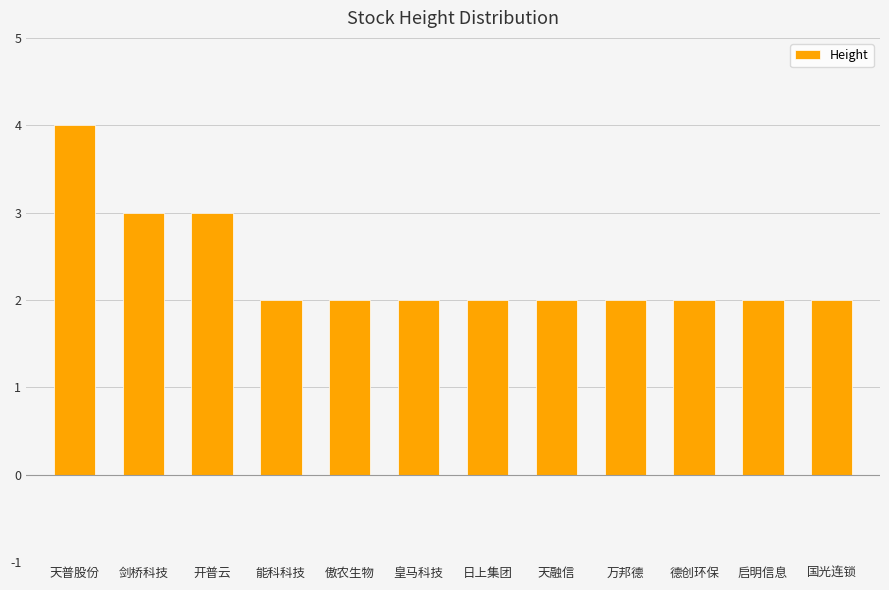

What is the approximate value at 剑桥科技?

3